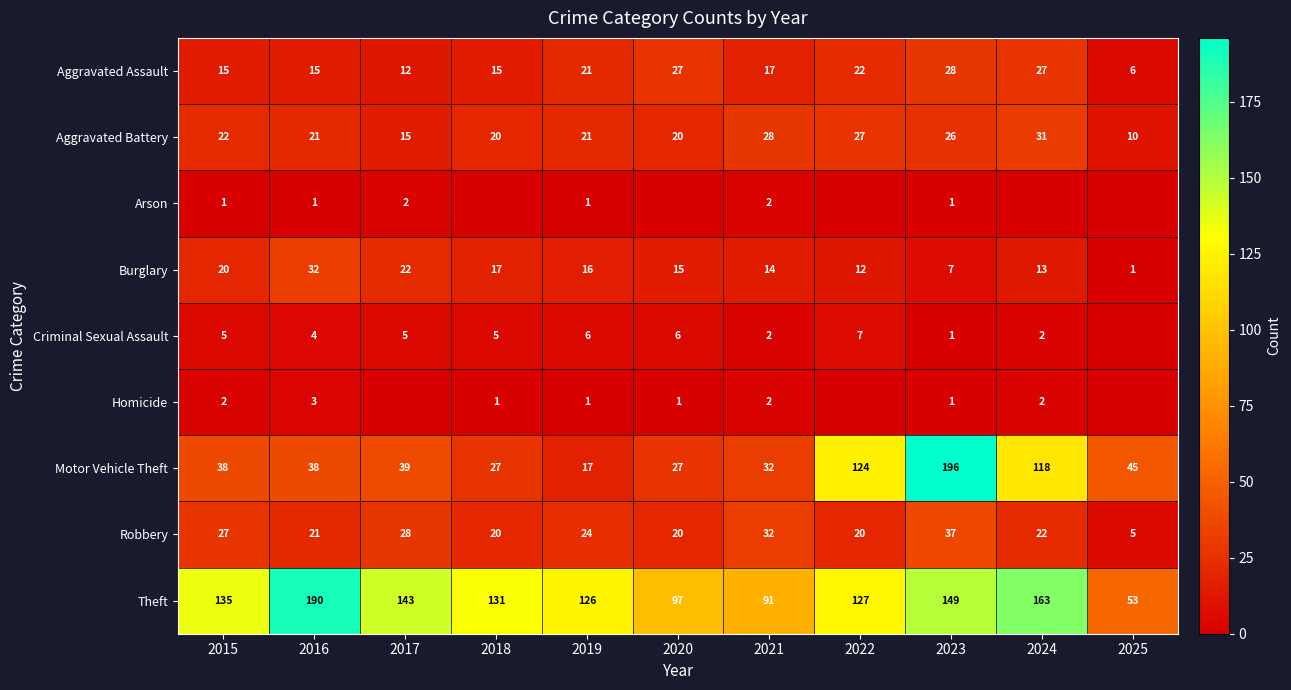

What is the difference between the maximum and minimum values in the Theft series?

137